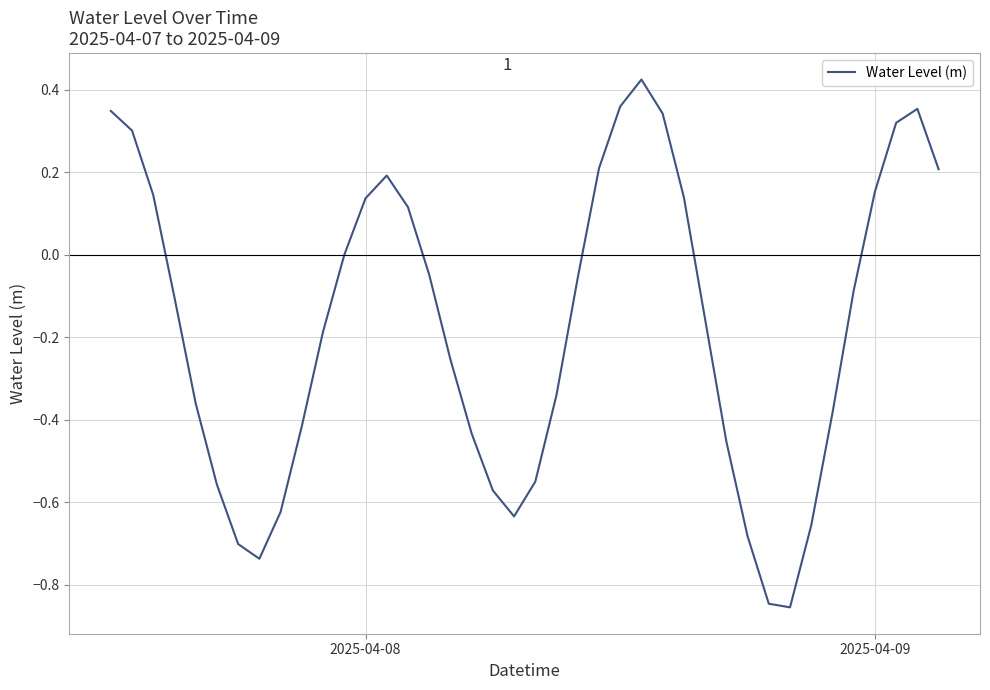

What is the difference between the maximum and minimum values?

1.3